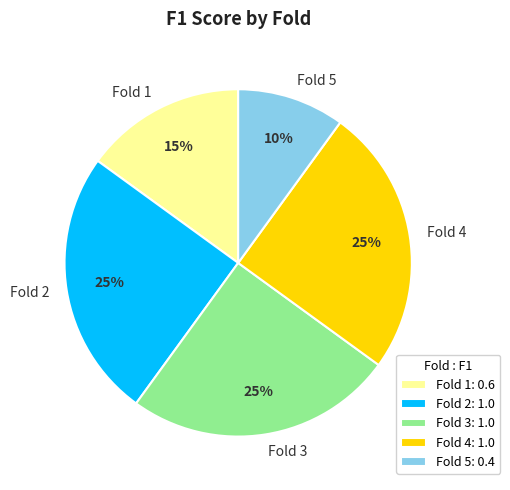

Between Fold 1 and Fold 4, which is larger?

Fold 4